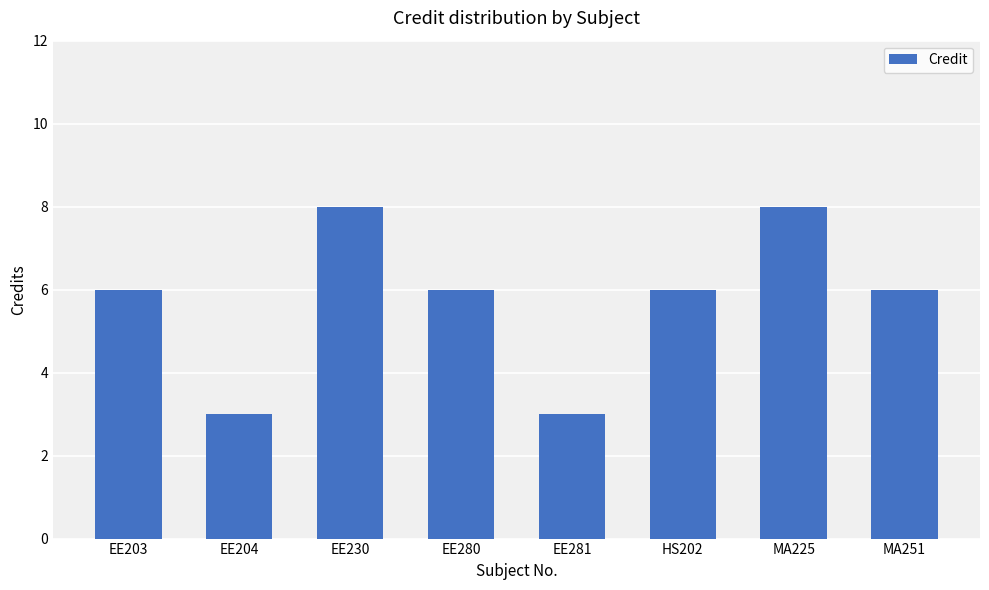

Reading left to right, transcribe all the data shown in this chart.

6	3	8	6	3	6	8	6